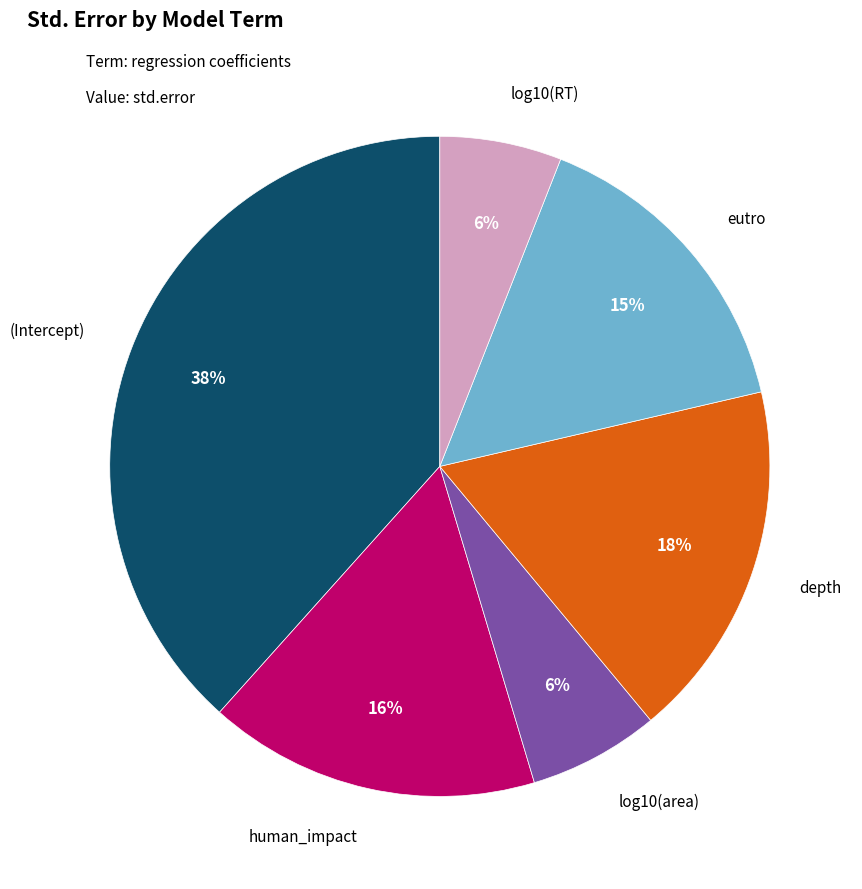

How many slices are in this pie chart?

6